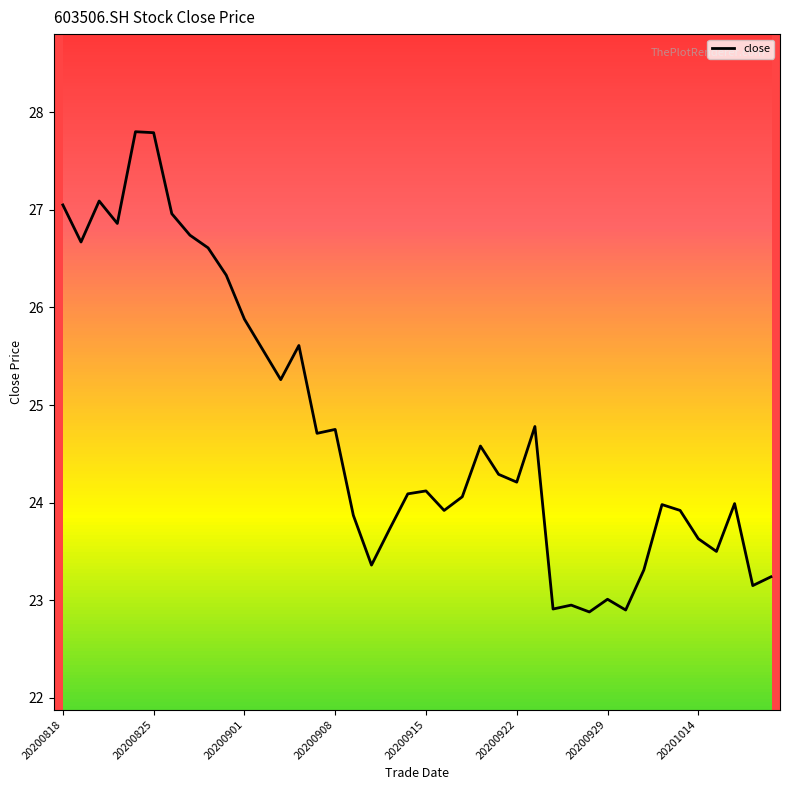

What is the minimum value shown in the chart?

22.9